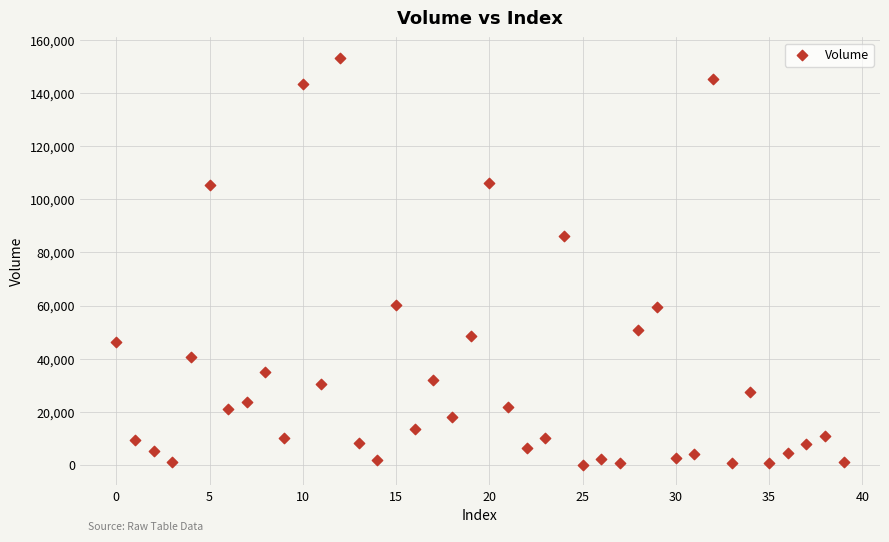

What Y value in the scatter plot is closest to 76665?

86045.3